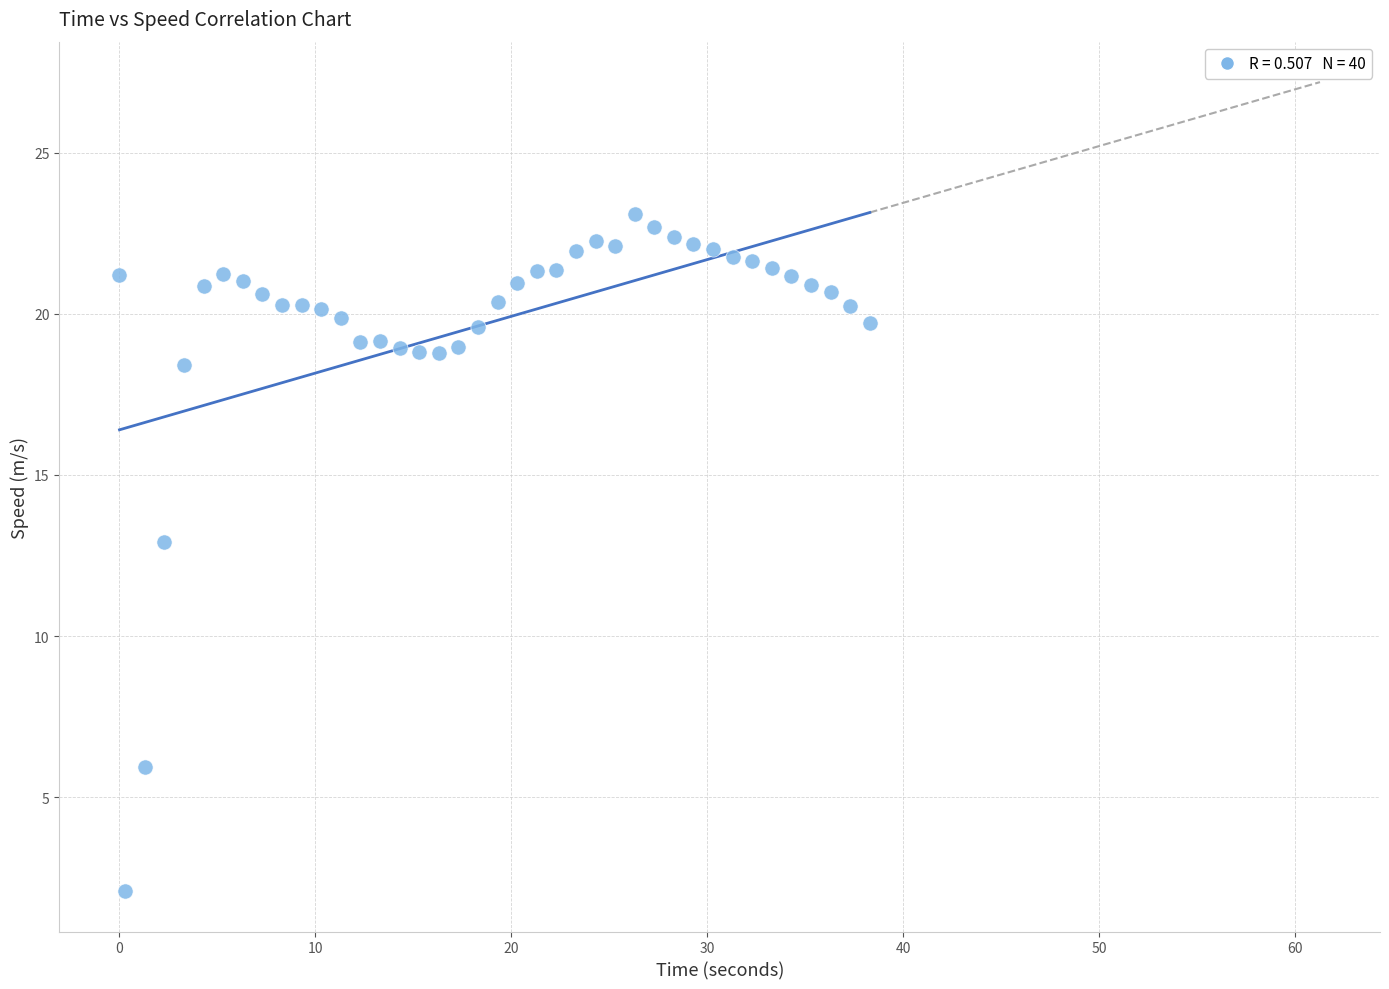

What Y value in the scatter plot is closest to 12?

12.9